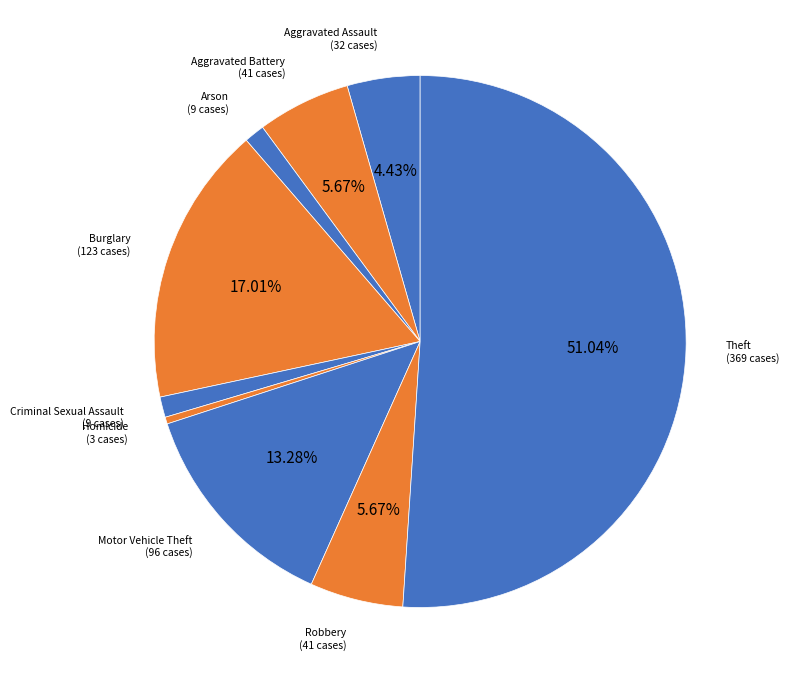

Which slice represents more than half of the pie?

Theft